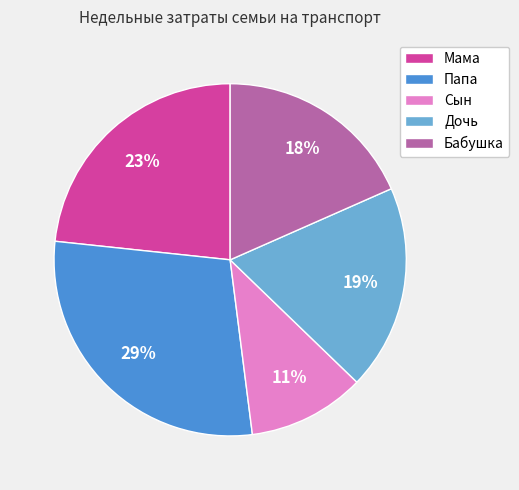

Is there any slice that represents more than half of the pie?

No